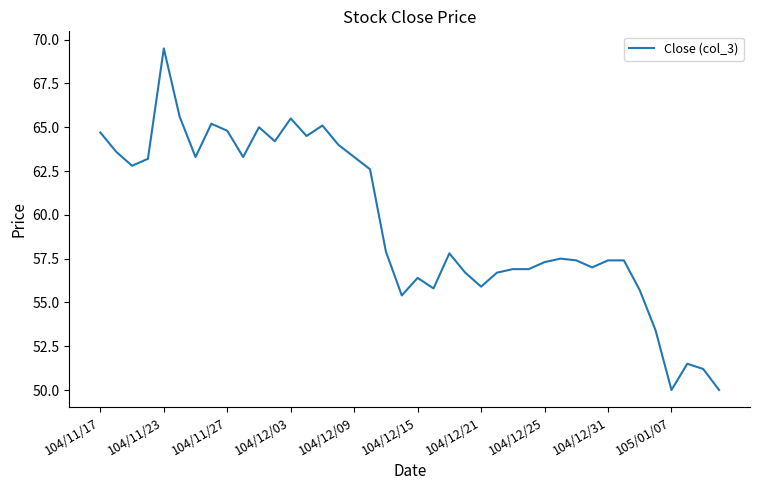

What is the difference between the maximum and minimum values?

19.5